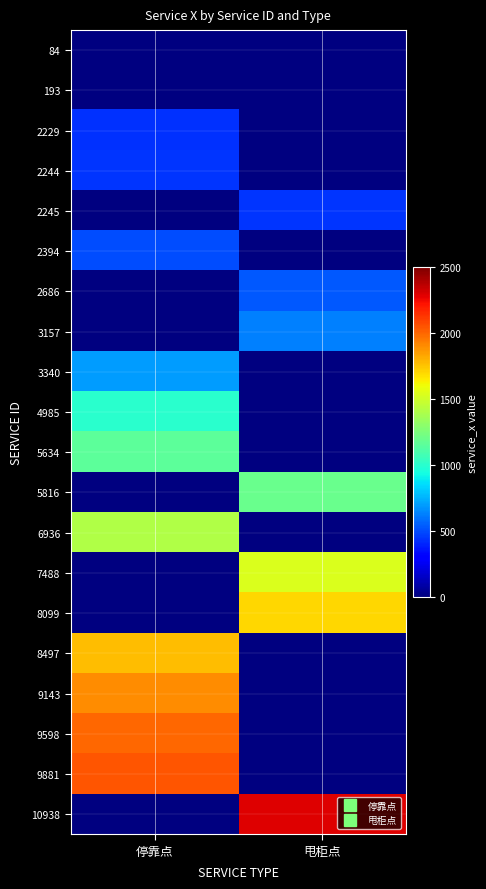

Count the number of data series in this chart.

20